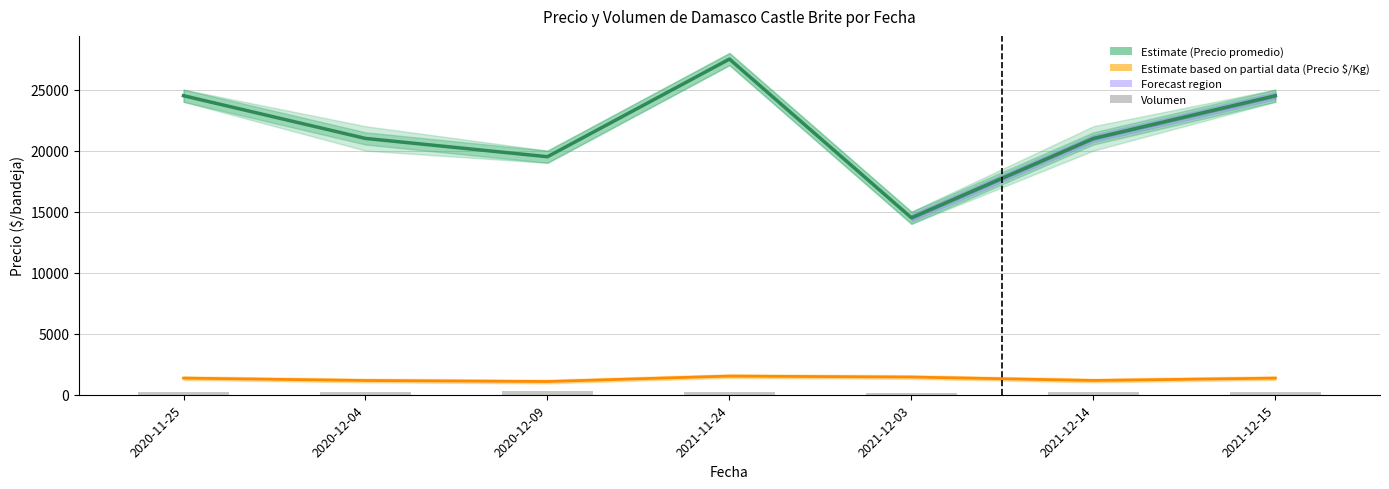

Reading left to right, list all the values displayed in this chart.

Precio promedio ponderado: 2020-11-25=24500	2020-12-04=21000	2020-12-09=19500	2021-11-24=27500	2021-12-03=14500	2021-12-14=21000	2021-12-15=24500
Precio $/Kg: 2020-11-25=1361	2020-12-04=1167	2020-12-09=1083	2021-11-24=1528	2021-12-03=1450	2021-12-14=1167	2021-12-15=1361
Volumen: 2020-11-25=250	2020-12-04=250	2020-12-09=300	2021-11-24=200	2021-12-03=140	2021-12-14=250	2021-12-15=200